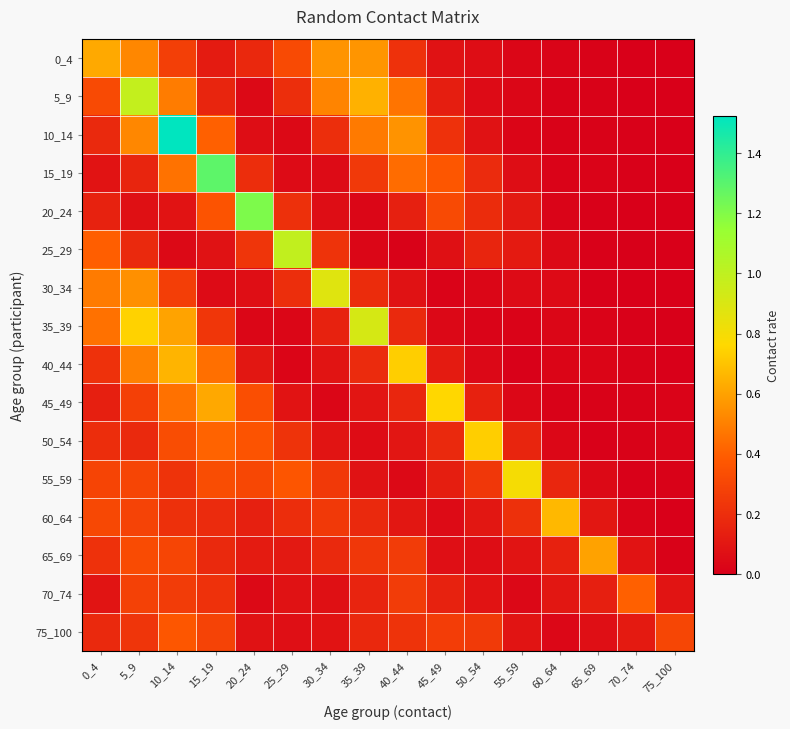

Reading right to left, what are all the values shown in this chart?

0_4: 75_100=0.0	70_74=0.0	65_69=0.0	60_64=0.0	55_59=0.0	50_54=0.1	45_49=0.1	40_44=0.2	35_39=0.6	30_34=0.6	25_29=0.3	20_24=0.2	15_19=0.1	10_14=0.3	5_9=0.5	0_4=0.6
5_9: 75_100=0.0	70_74=0.0	65_69=0.0	60_64=0.0	55_59=0.0	50_54=0.1	45_49=0.1	40_44=0.5	35_39=0.6	30_34=0.5	25_29=0.2	20_24=0.0	15_19=0.2	10_14=0.5	5_9=1.0	0_4=0.3
10_14: 75_100=0.0	70_74=0.0	65_69=0.0	60_64=0.0	55_59=0.0	50_54=0.1	45_49=0.2	40_44=0.6	35_39=0.5	30_34=0.2	25_29=0.0	20_24=0.1	15_19=0.4	10_14=1.5	5_9=0.5	0_4=0.2
15_19: 75_100=0.0	70_74=0.0	65_69=0.0	60_64=0.0	55_59=0.1	50_54=0.2	45_49=0.4	40_44=0.4	35_39=0.2	30_34=0.1	25_29=0.0	20_24=0.2	15_19=1.3	10_14=0.5	5_9=0.2	0_4=0.1
20_24: 75_100=0.0	70_74=0.0	65_69=0.0	60_64=0.0	55_59=0.1	50_54=0.2	45_49=0.3	40_44=0.1	35_39=0.0	30_34=0.1	25_29=0.2	20_24=1.2	15_19=0.4	10_14=0.1	5_9=0.1	0_4=0.1
25_29: 75_100=0.0	70_74=0.0	65_69=0.0	60_64=0.0	55_59=0.1	50_54=0.2	45_49=0.1	40_44=0.0	35_39=0.0	30_34=0.2	25_29=1.0	20_24=0.2	15_19=0.1	10_14=0.0	5_9=0.2	0_4=0.4
30_34: 75_100=0.0	70_74=0.0	65_69=0.0	60_64=0.0	55_59=0.1	50_54=0.0	45_49=0.0	40_44=0.1	35_39=0.2	30_34=0.9	25_29=0.2	20_24=0.1	15_19=0.1	10_14=0.3	5_9=0.5	0_4=0.5
35_39: 75_100=0.0	70_74=0.0	65_69=0.0	60_64=0.0	55_59=0.0	50_54=0.0	45_49=0.0	40_44=0.2	35_39=0.9	30_34=0.1	25_29=0.0	20_24=0.0	15_19=0.2	10_14=0.6	5_9=0.7	0_4=0.5
40_44: 75_100=0.0	70_74=0.0	65_69=0.0	60_64=0.0	55_59=0.0	50_54=0.0	45_49=0.1	40_44=0.7	35_39=0.2	30_34=0.1	25_29=0.0	20_24=0.1	15_19=0.4	10_14=0.7	5_9=0.5	0_4=0.2
45_49: 75_100=0.0	70_74=0.0	65_69=0.0	60_64=0.0	55_59=0.0	50_54=0.1	45_49=0.8	40_44=0.2	35_39=0.1	30_34=0.0	25_29=0.1	20_24=0.3	15_19=0.6	10_14=0.5	5_9=0.3	0_4=0.1
50_54: 75_100=0.0	70_74=0.0	65_69=0.0	60_64=0.0	55_59=0.2	50_54=0.7	45_49=0.2	40_44=0.1	35_39=0.1	30_34=0.1	25_29=0.2	20_24=0.4	15_19=0.4	10_14=0.3	5_9=0.2	0_4=0.2
55_59: 75_100=0.0	70_74=0.0	65_69=0.0	60_64=0.2	55_59=0.8	50_54=0.2	45_49=0.1	40_44=0.0	35_39=0.1	30_34=0.2	25_29=0.4	20_24=0.3	15_19=0.3	10_14=0.2	5_9=0.3	0_4=0.3
60_64: 75_100=0.0	70_74=0.0	65_69=0.1	60_64=0.7	55_59=0.2	50_54=0.1	45_49=0.0	40_44=0.1	35_39=0.2	30_34=0.2	25_29=0.2	20_24=0.1	15_19=0.2	10_14=0.2	5_9=0.3	0_4=0.3
65_69: 75_100=0.0	70_74=0.1	65_69=0.6	60_64=0.1	55_59=0.1	50_54=0.1	45_49=0.1	40_44=0.3	35_39=0.2	30_34=0.2	25_29=0.1	20_24=0.1	15_19=0.2	10_14=0.3	5_9=0.3	0_4=0.2
70_74: 75_100=0.1	70_74=0.4	65_69=0.1	60_64=0.1	55_59=0.0	50_54=0.1	45_49=0.1	40_44=0.3	35_39=0.2	30_34=0.1	25_29=0.1	20_24=0.0	15_19=0.2	10_14=0.3	5_9=0.3	0_4=0.1
75_100: 75_100=0.3	70_74=0.1	65_69=0.1	60_64=0.0	55_59=0.1	50_54=0.3	45_49=0.3	40_44=0.2	35_39=0.2	30_34=0.1	25_29=0.1	20_24=0.1	15_19=0.3	10_14=0.4	5_9=0.2	0_4=0.2